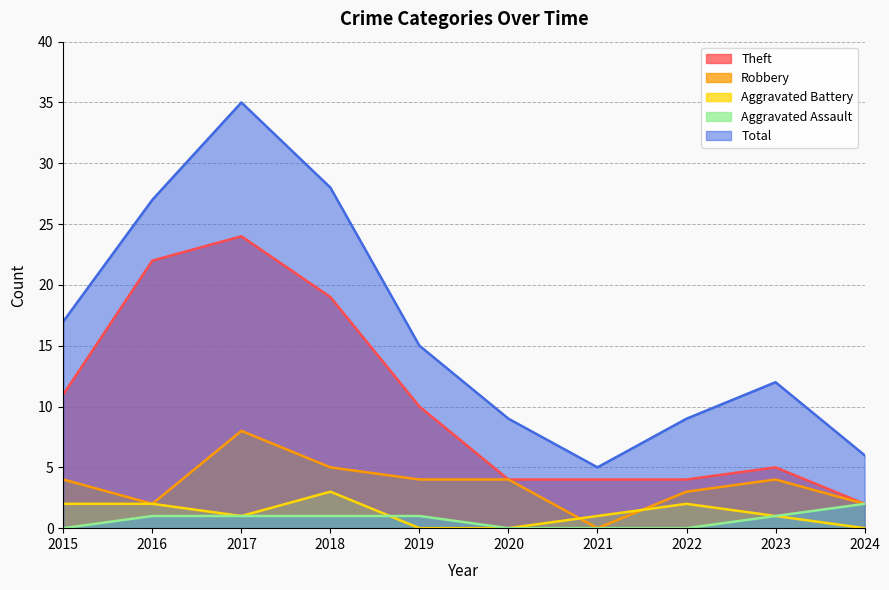

What is the sum of the Aggravated Battery values at 2015 and 2019?

2